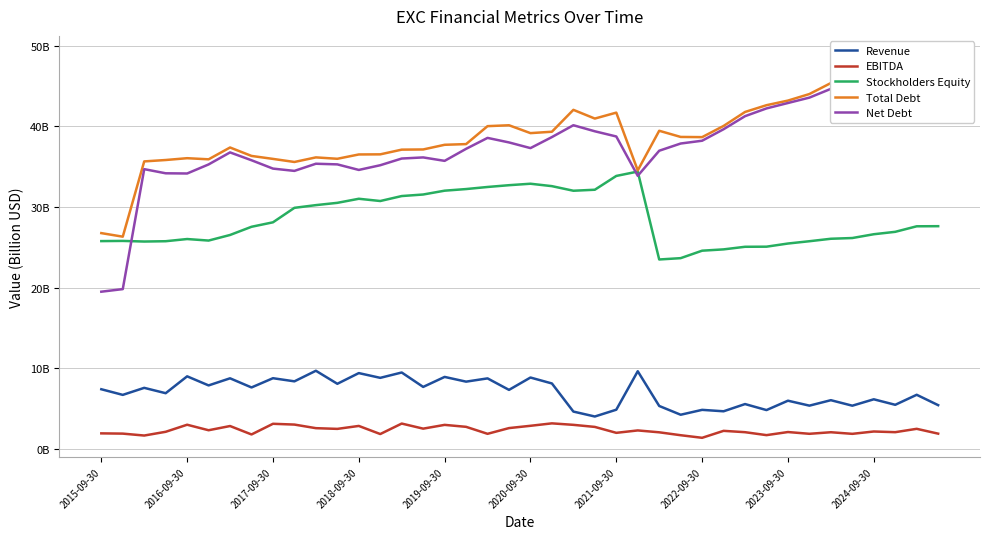

How many interior local peaks does the EBITDA series have?

13